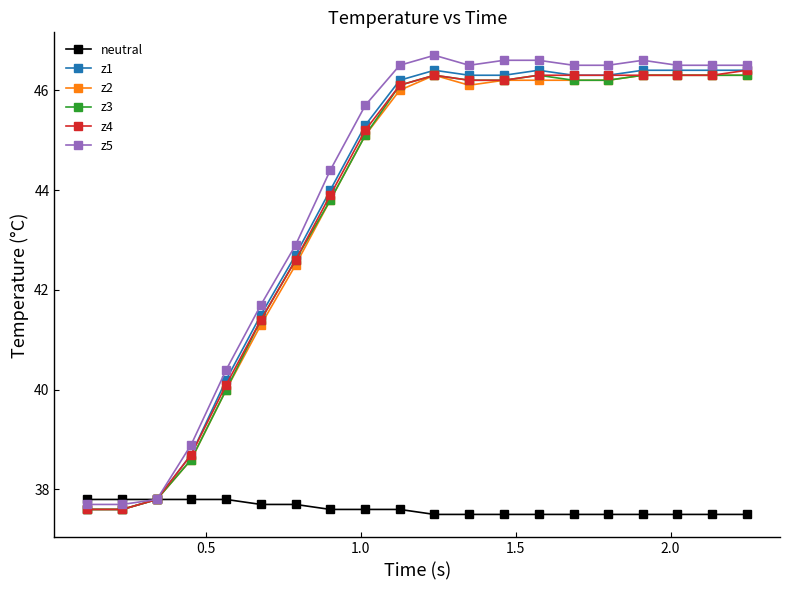

Which series has the largest range (max minus min)?

z5